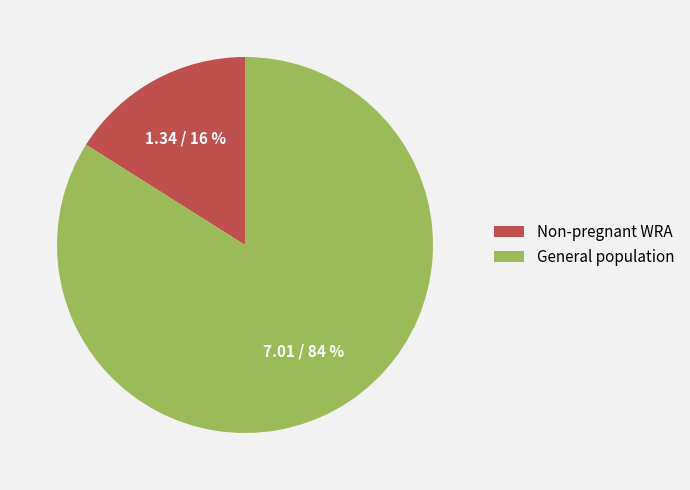

What is the largest slice in the pie chart?

General population